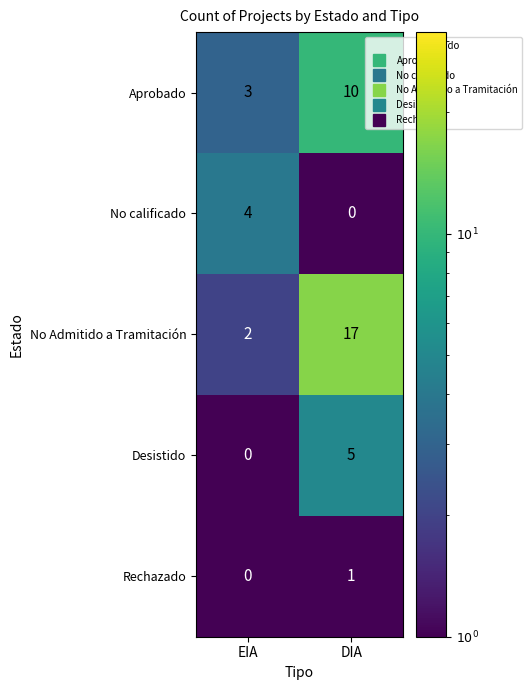

What value does the Aprobado series have at DIA?

10